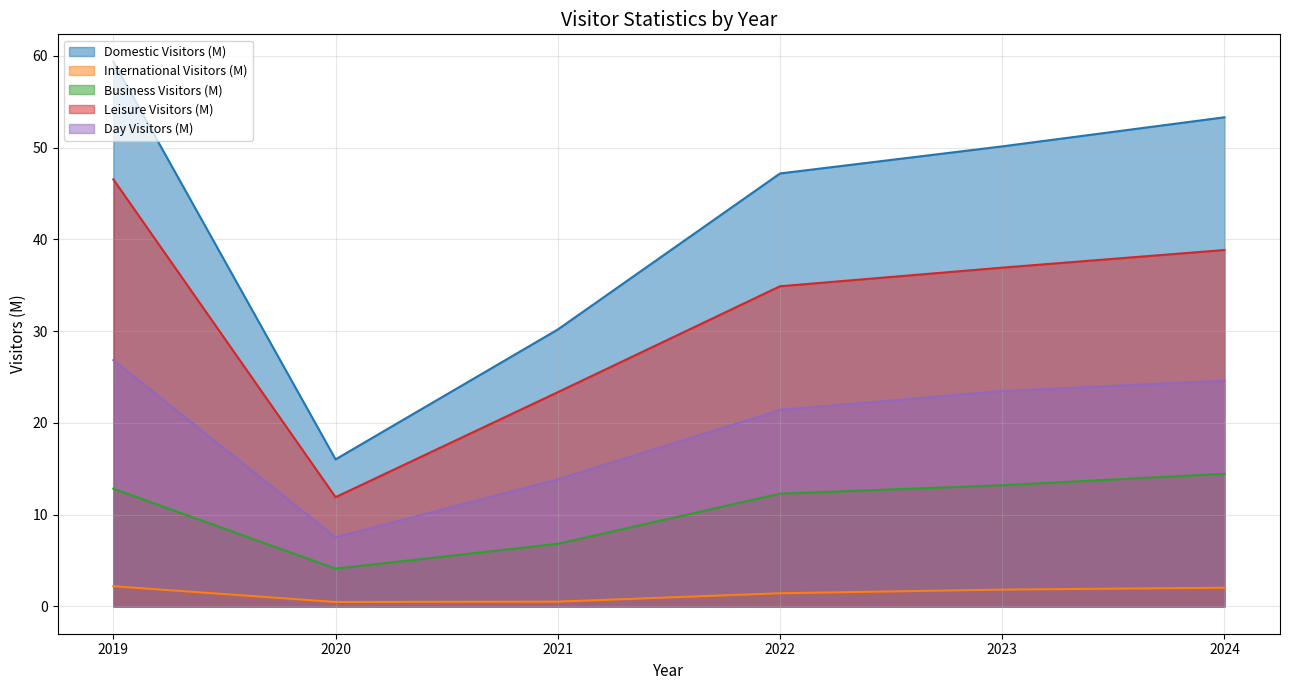

What is the total value across all series at 2020?

40.1